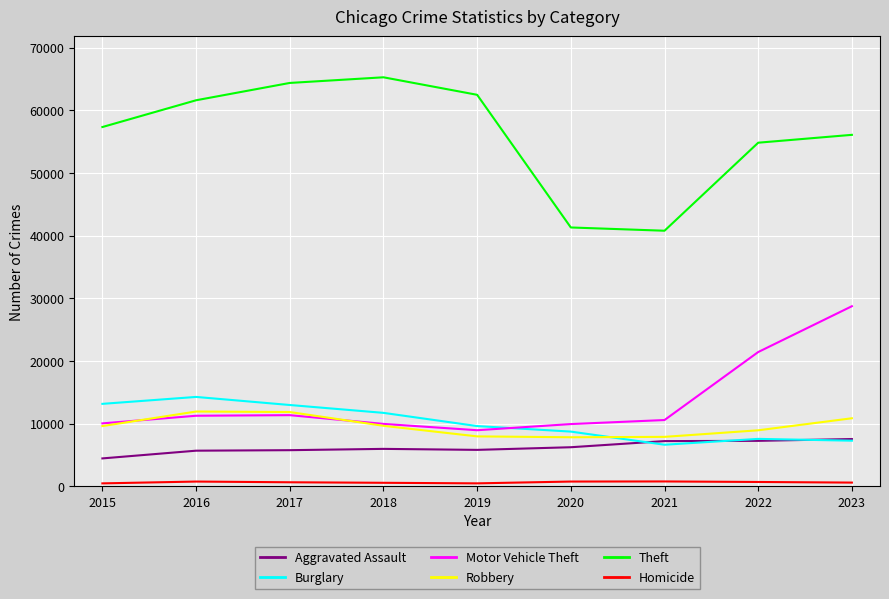

What is the sum of all Aggravated Assault values?

56186